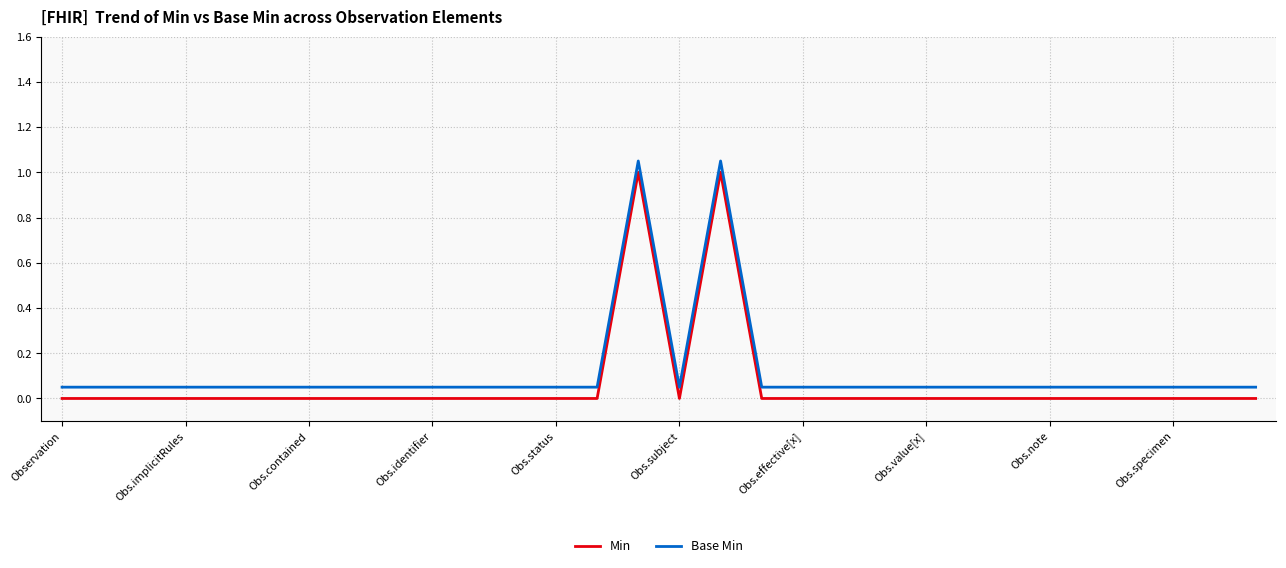

True or false: Min and Base Min intersect in this chart.

False